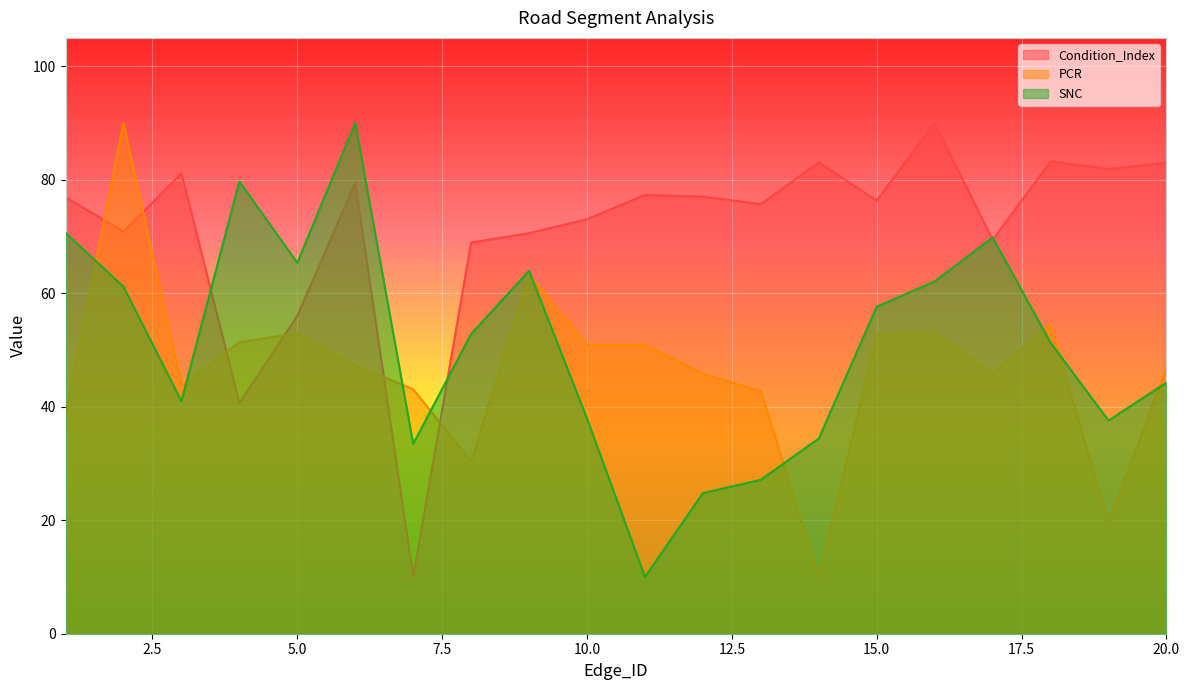

At how many categories does at least one series exceed 75?

14